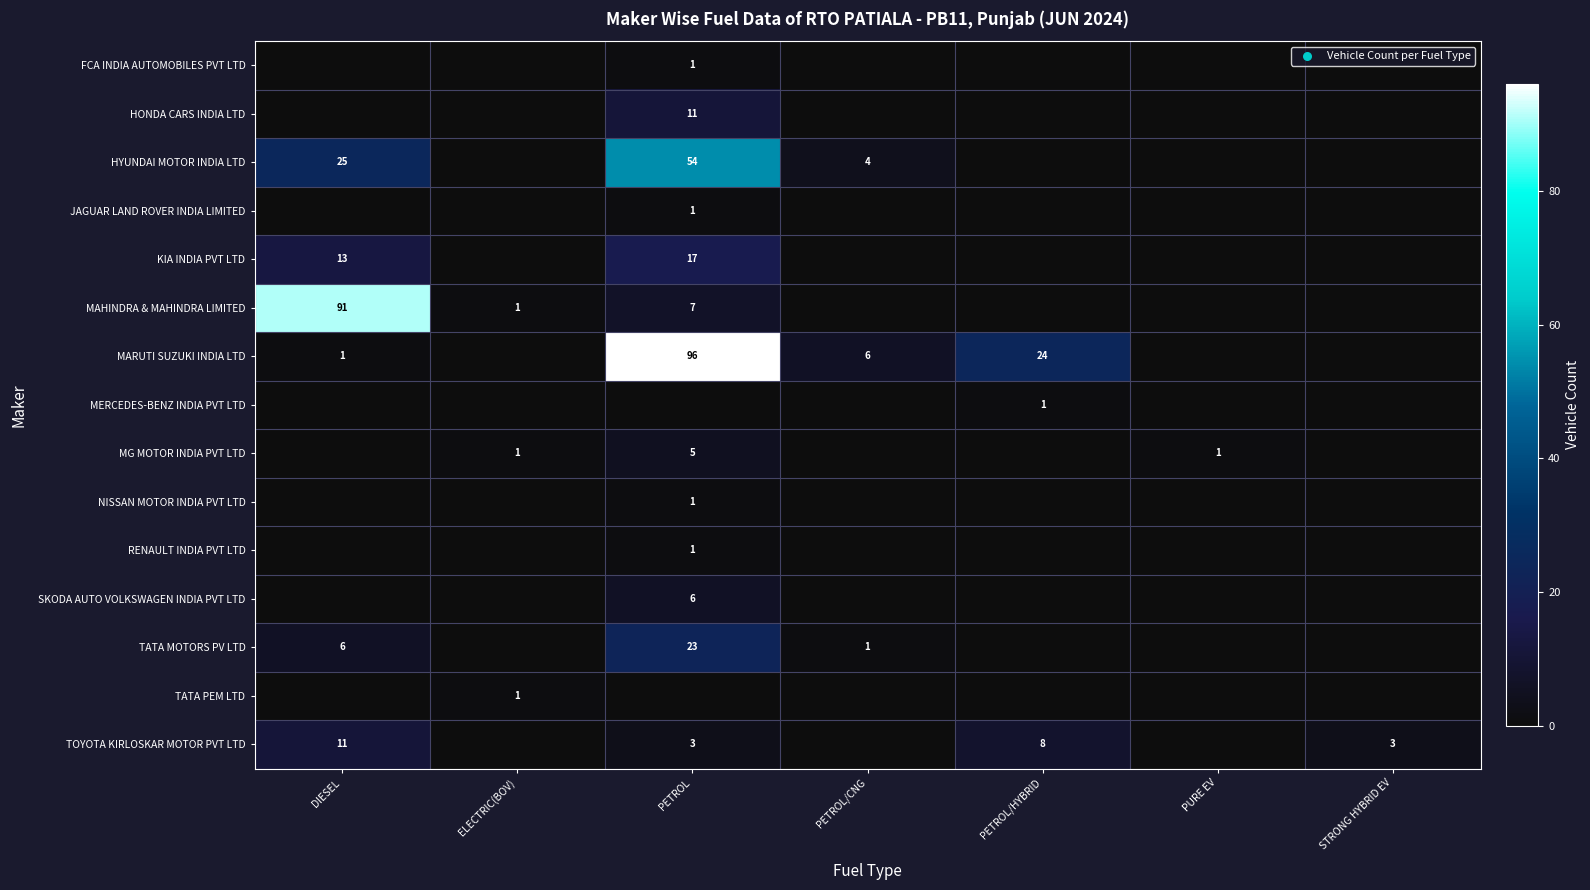

What is the difference between the highest and lowest values at PETROL/CNG?

6